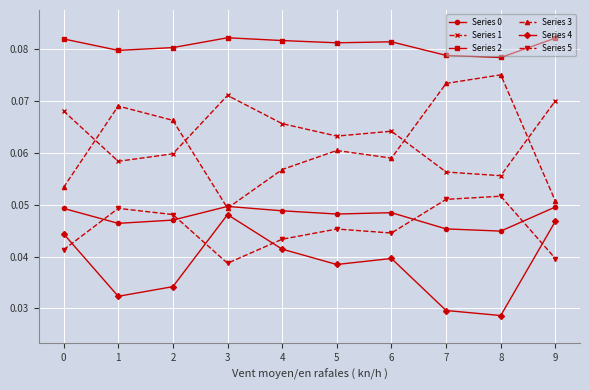

How many series are shown in this chart?

6